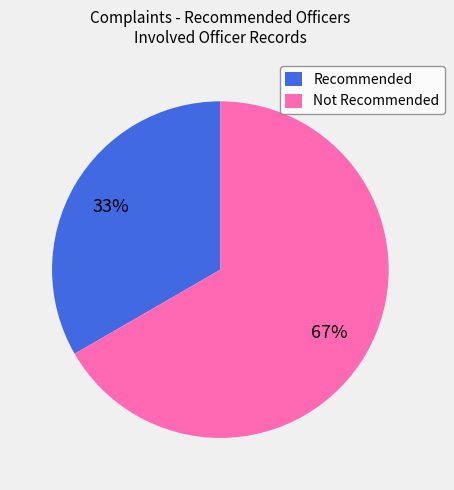

Which category has the biggest portion of the pie?

Not Recommended